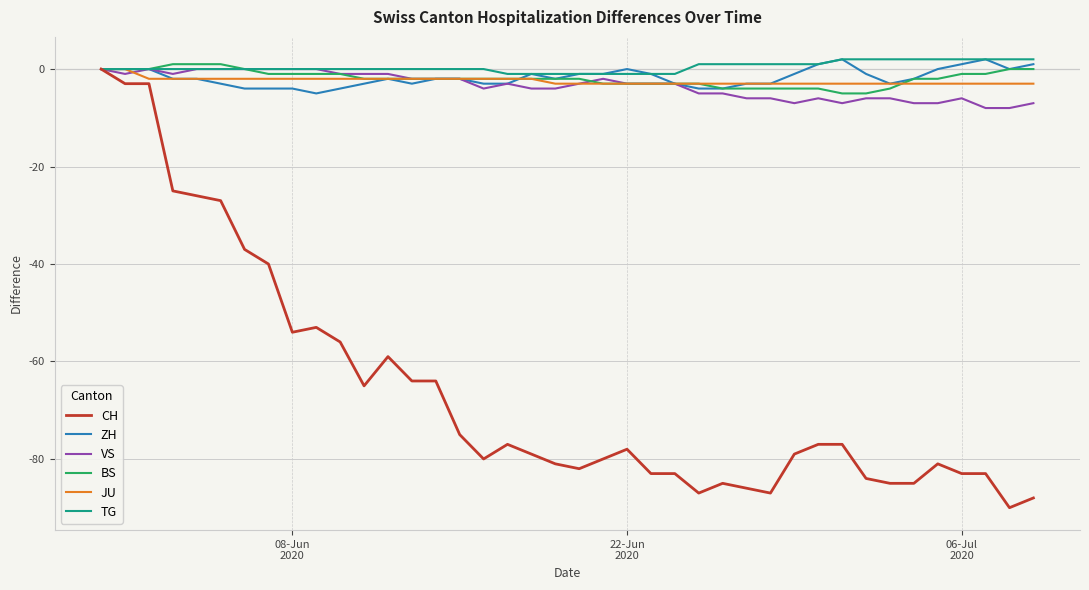

Which series has the largest range (max minus min)?

CH